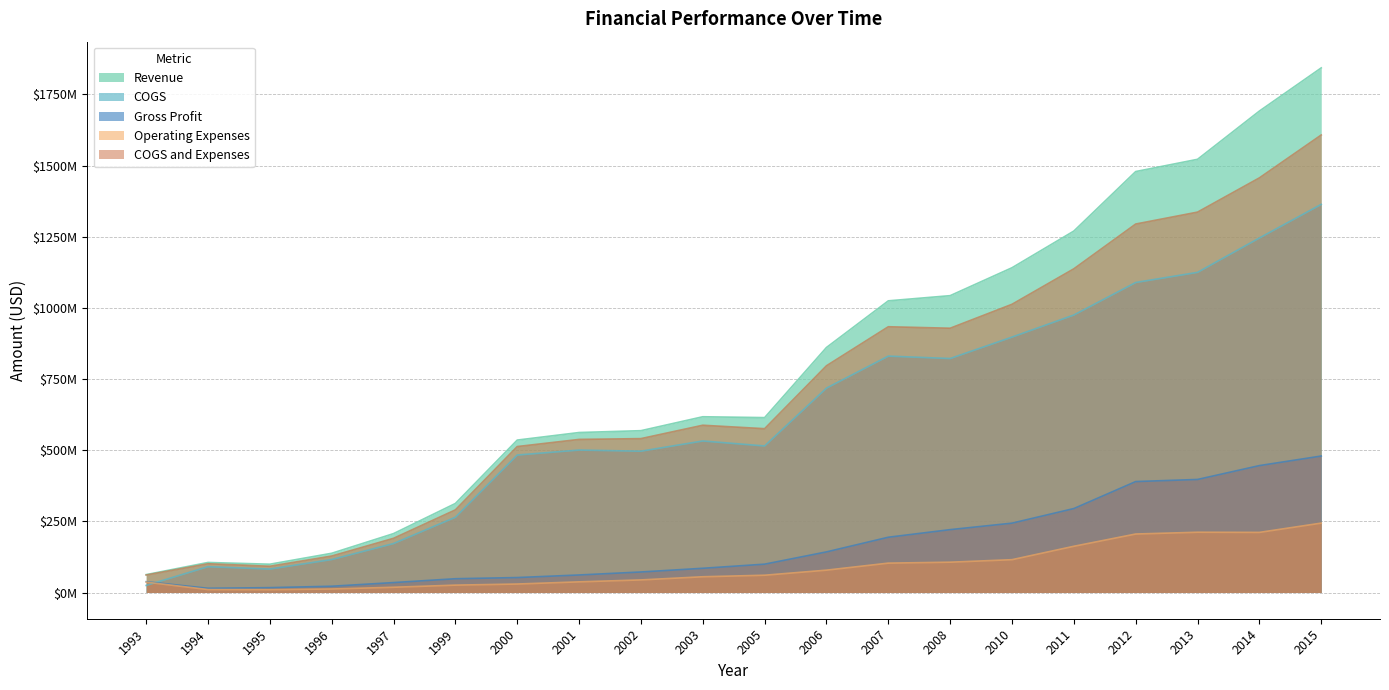

True or false: COGS and Expenses and COGS cross at least once.

False